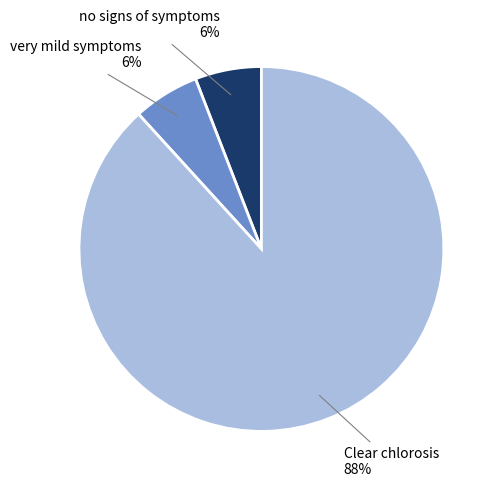

What is the largest slice in the pie chart?

Clear chlorosis